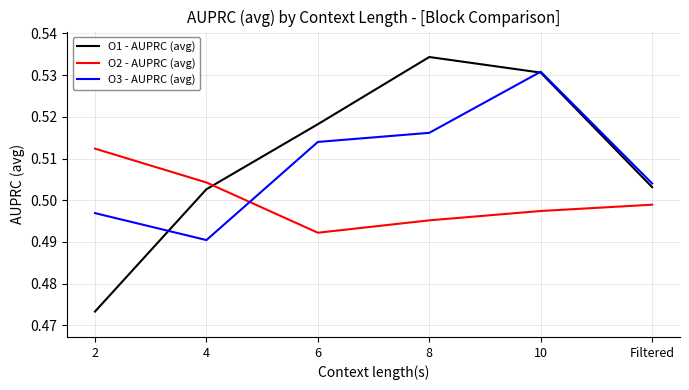

Which series has the largest range (max minus min)?

O1 - AUPRC (avg)